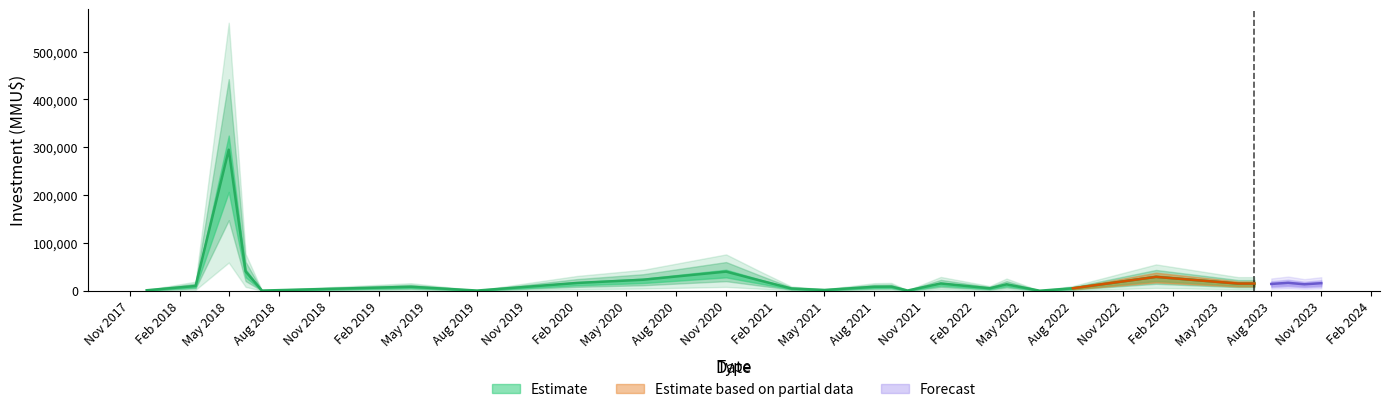

What is the approximate value of Inversión(MMU$) at 39, to the nearest 50?

1000